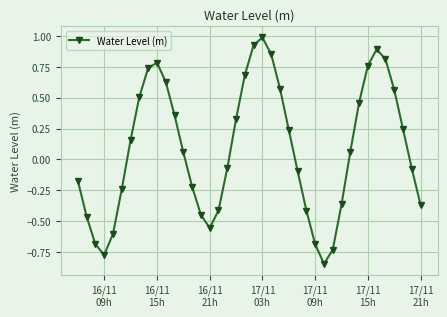

How many points are lower than both their immediate neighbors (excluding endpoints)?

3